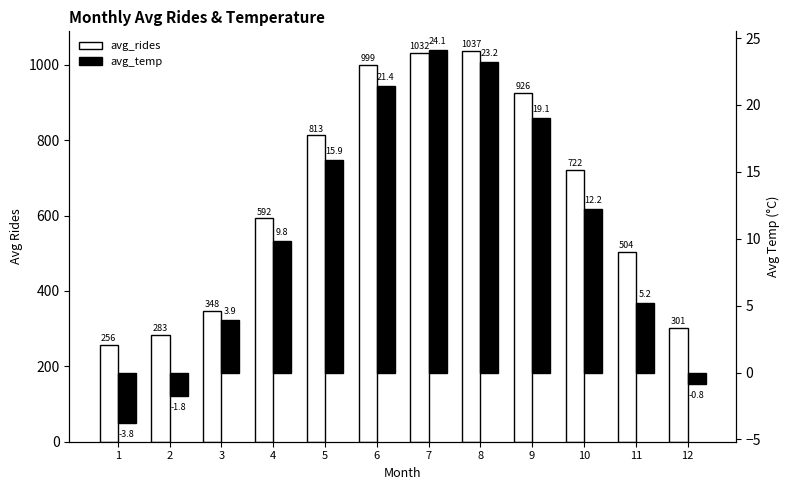

What is the sum of all avg_temp values?

128.4